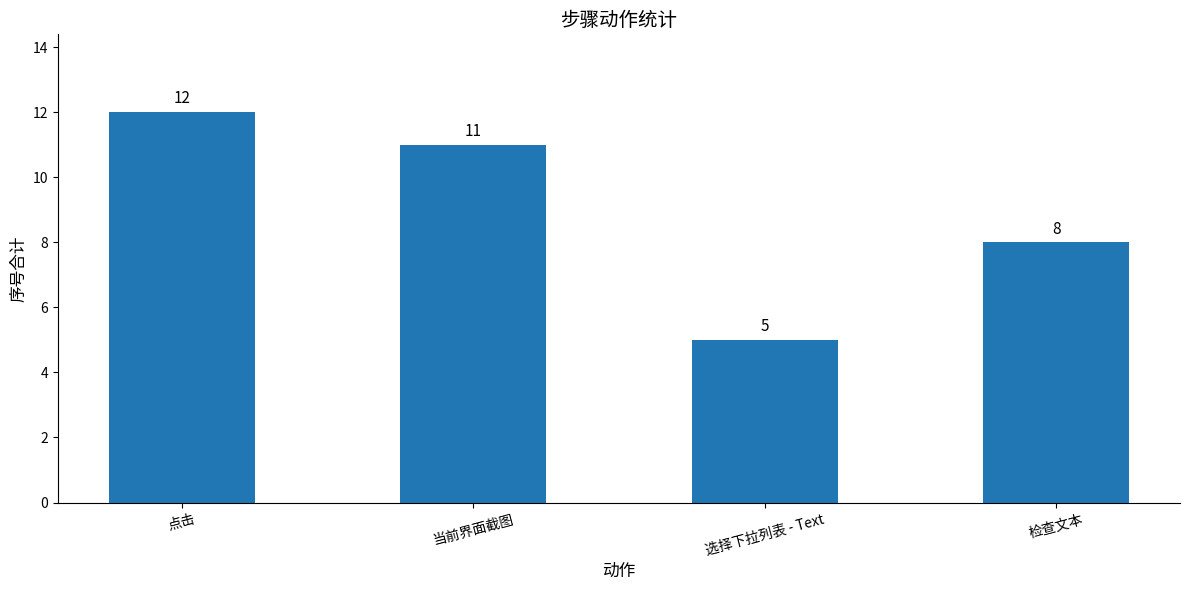

What is the difference between the values at 当前界面截图 and 检查文本?

3